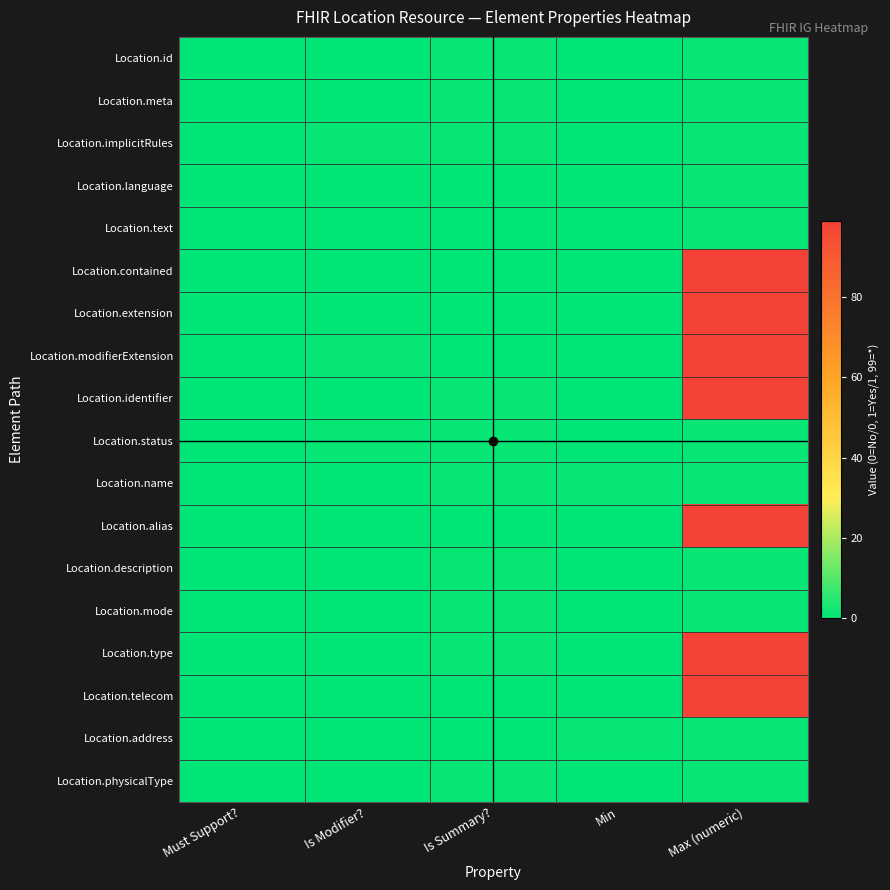

Which series has the widest spread of values?

Location.contained